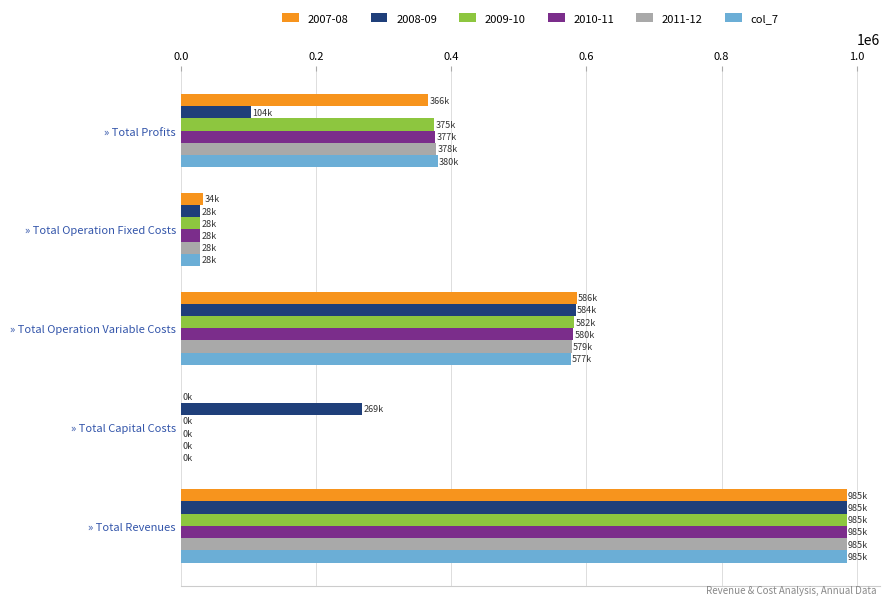

What is the greatest value displayed?

985108.5